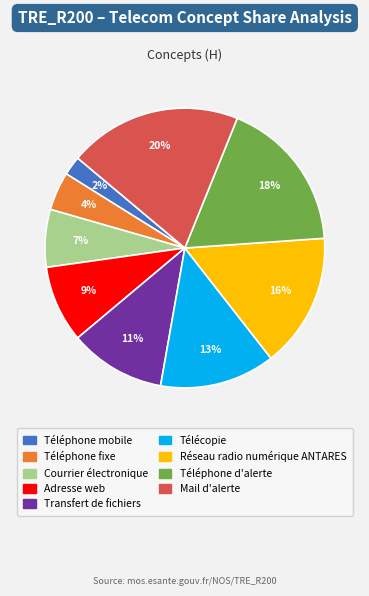

What is the largest slice in the pie chart?

Mail d'alerte